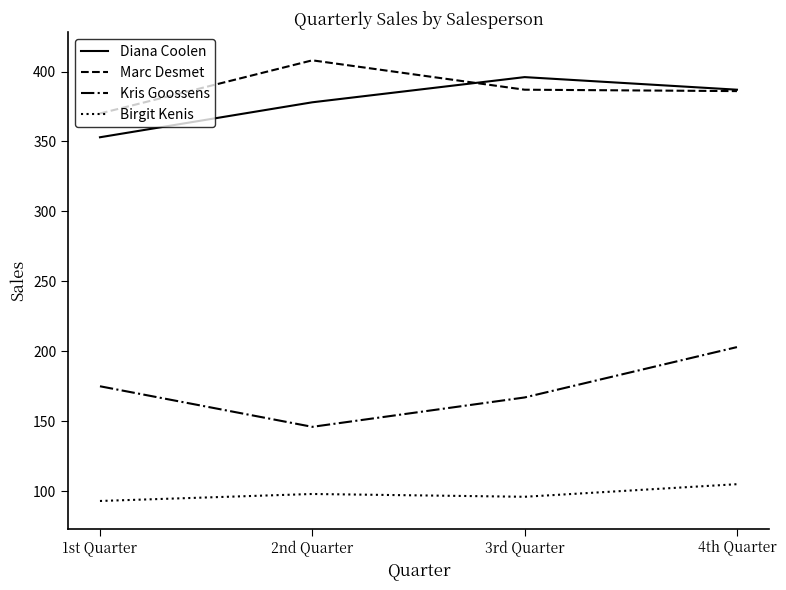

Which series has the largest range (max minus min)?

Kris Goossens